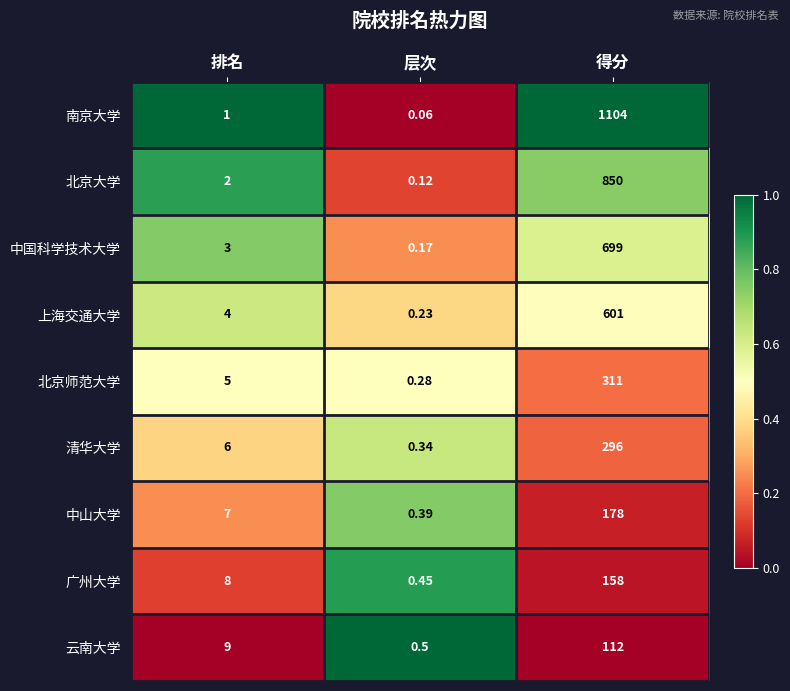

At which category is the sum across all series the highest?

得分